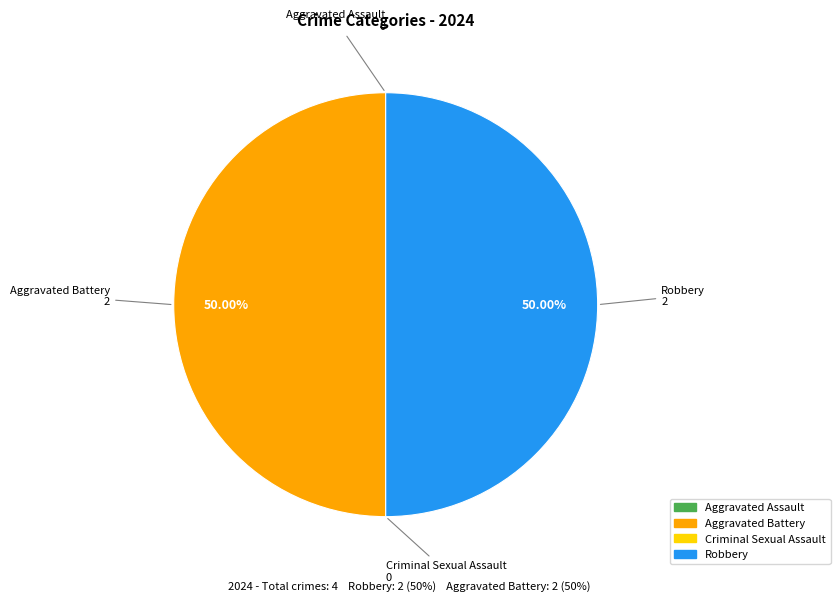

Do Aggravated Battery and Robbery together represent more than half of the pie?

Yes